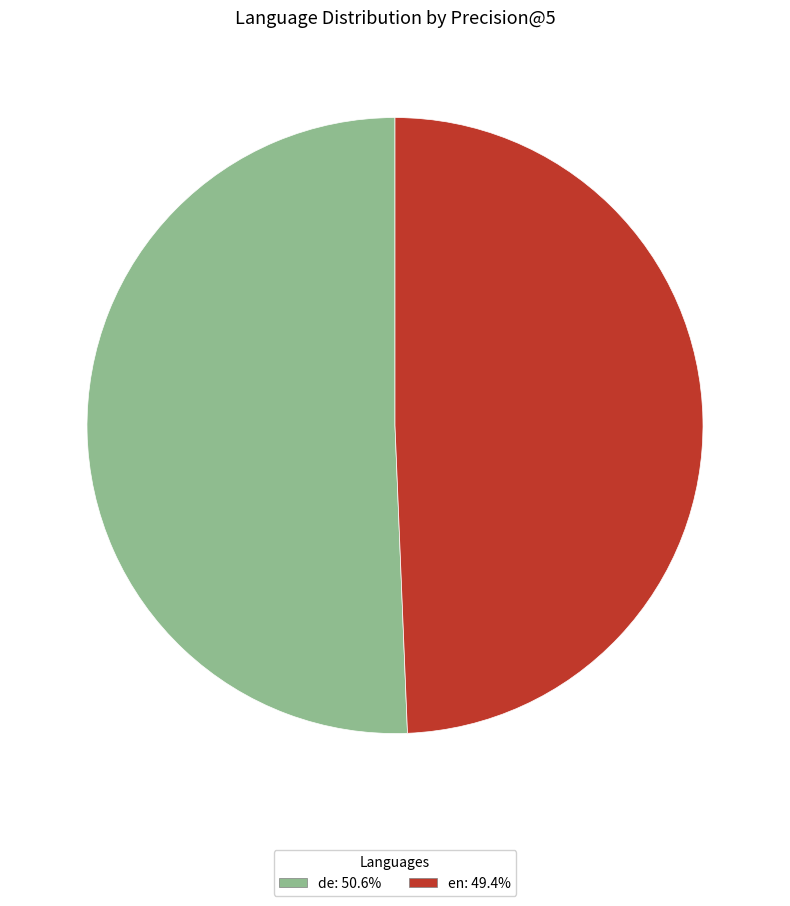

Is the sum of en and de greater than half?

Yes